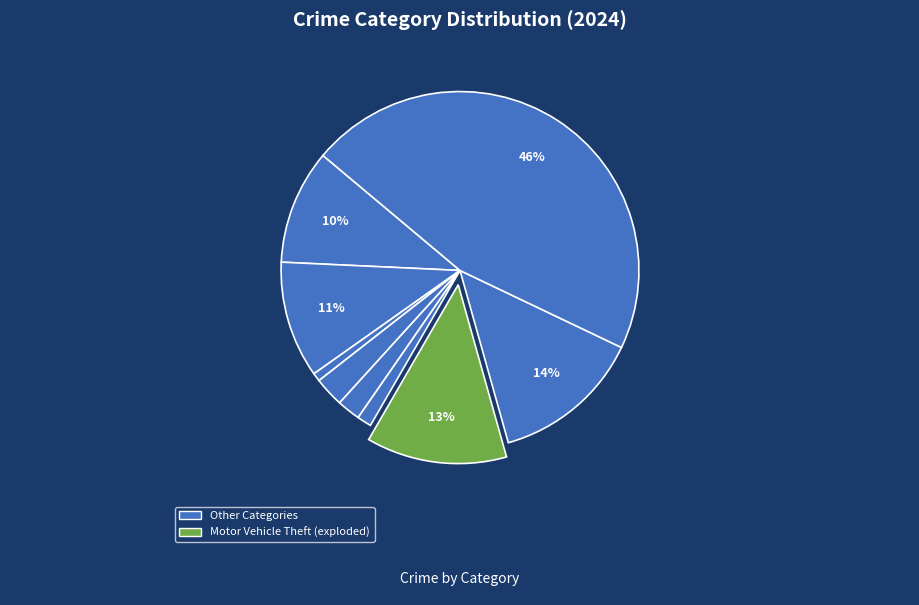

How many segments does this pie chart have?

9